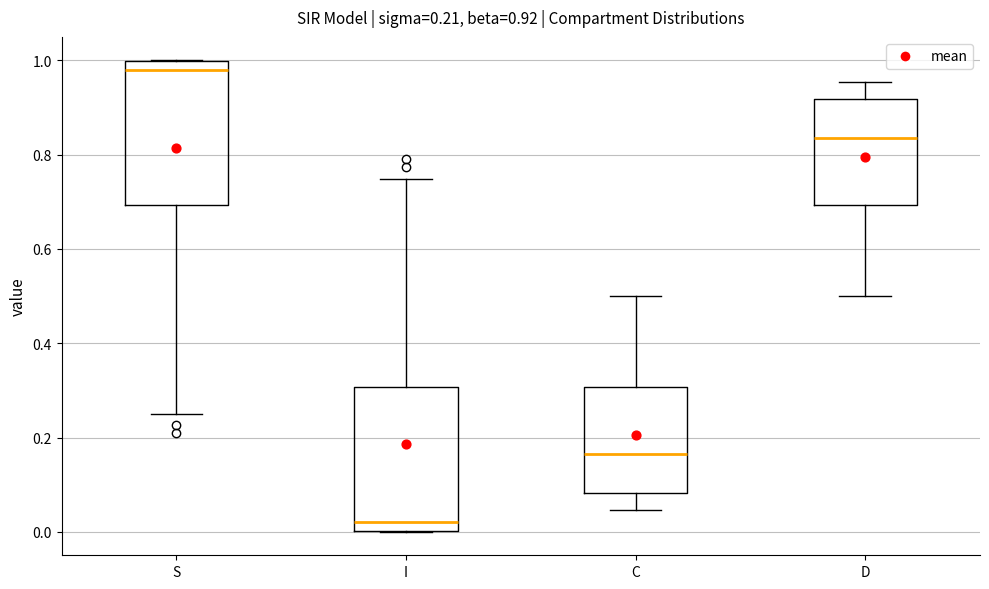

Which box's median line is the lowest?

I